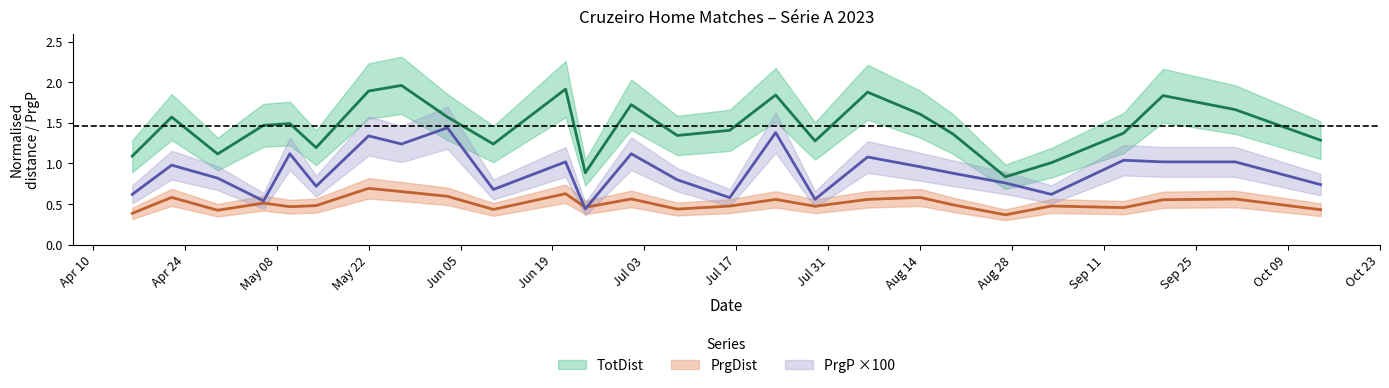

Which series has the largest range (max minus min)?

TotDist